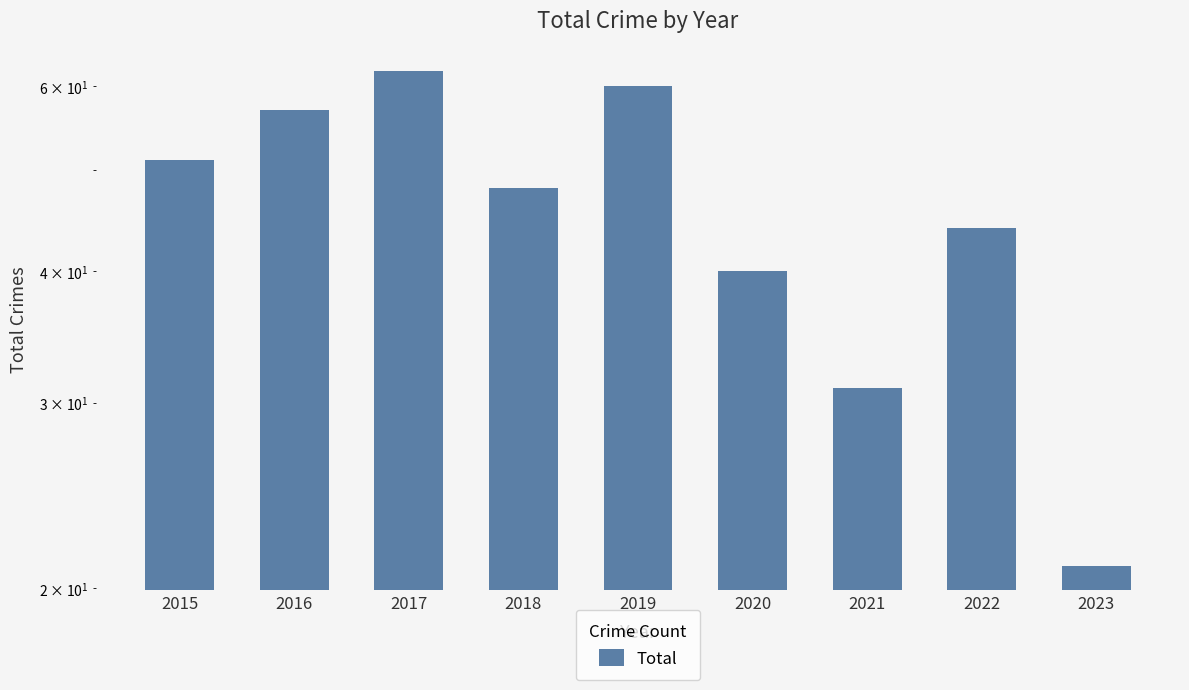

Reading left to right, what are all the values shown in this chart?

2015=51	2016=57	2017=62	2018=48	2019=60	2020=40	2021=31	2022=44	2023=21